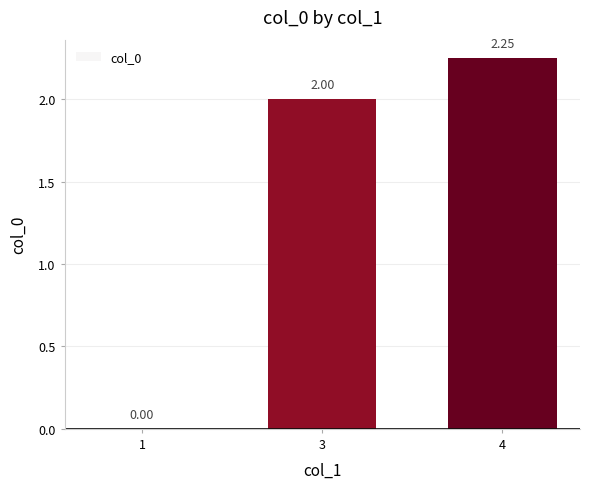

Which label corresponds to the largest value in the chart?

4